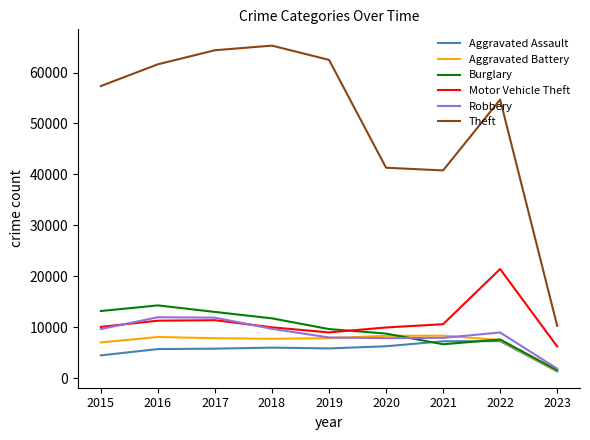

What is the difference between the Motor Vehicle Theft values at 2015 and 2022?

11358